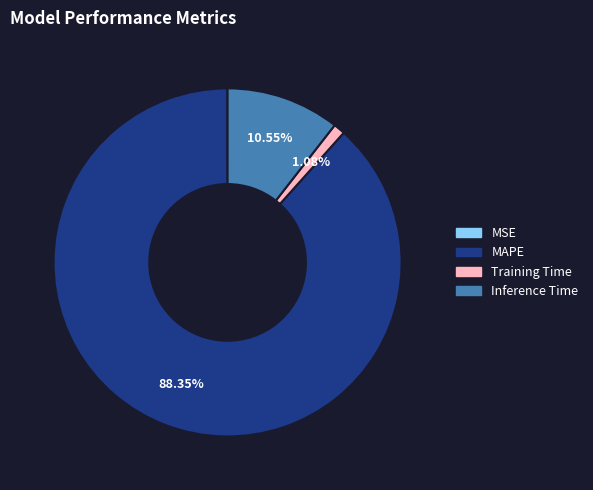

The Training Time slice represents 1% of the pie. True or false?

True